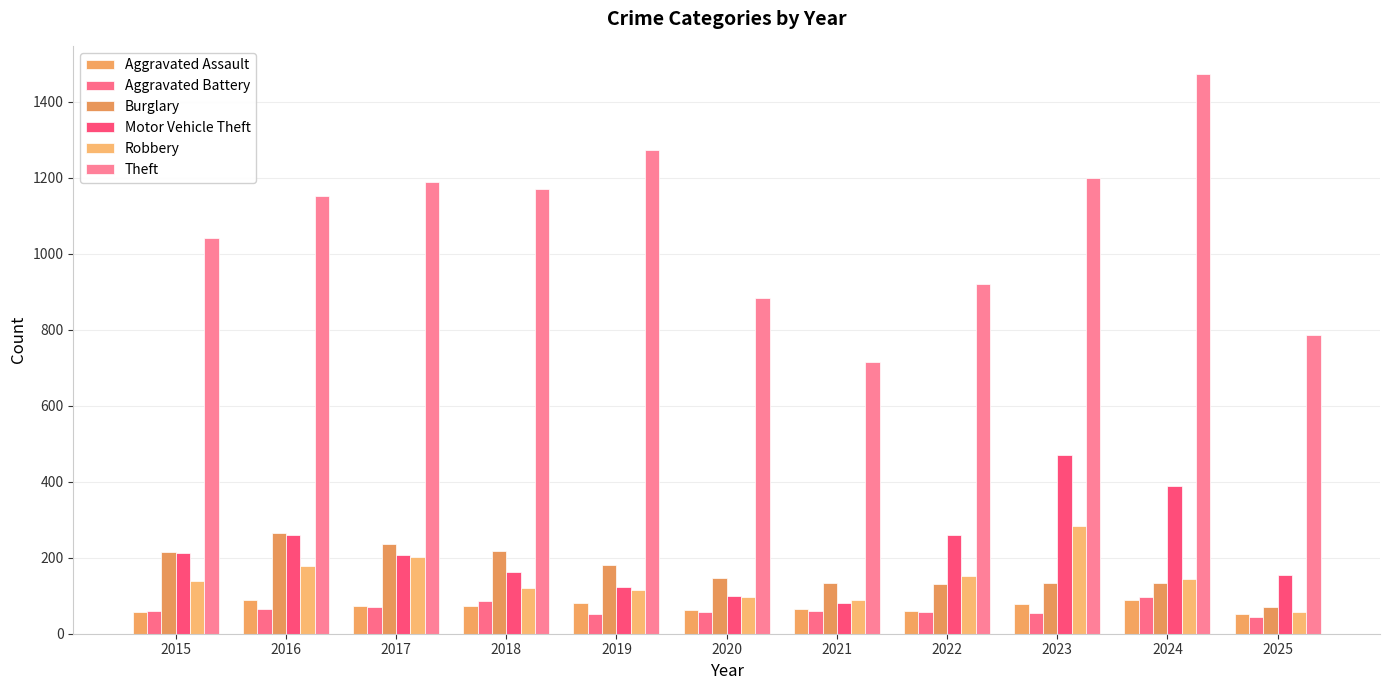

Between 2017 and 2019, which series saw the biggest shift?

Robbery